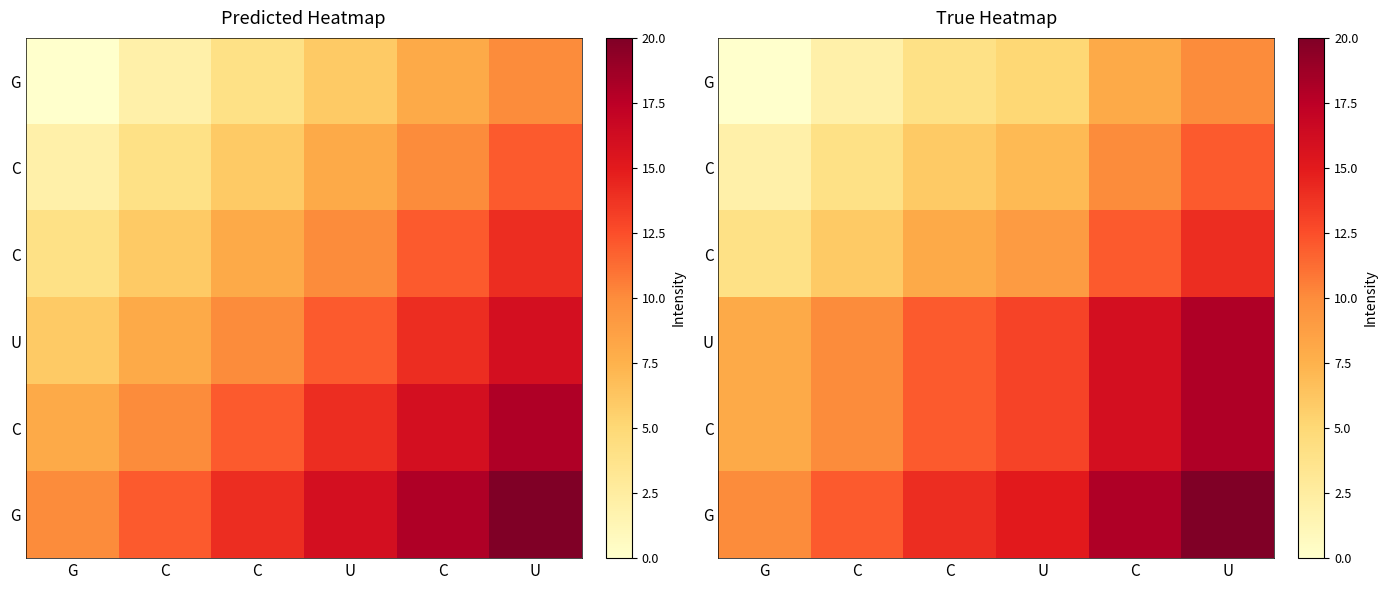

What is the greatest value displayed?

20